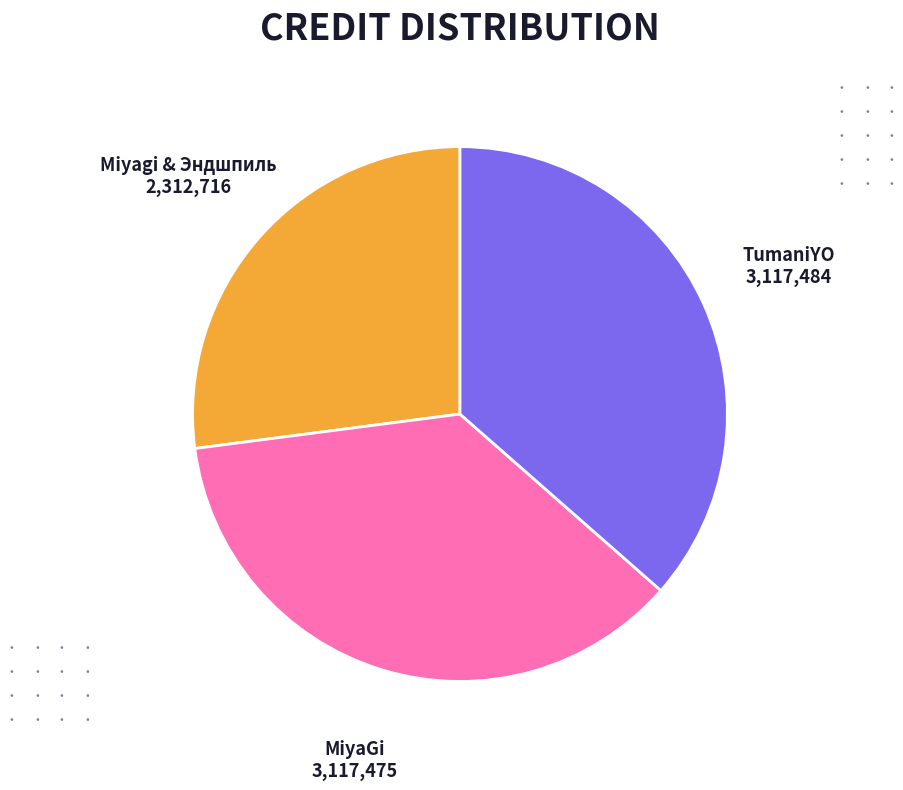

The Miyagi & Эндшпиль slice represents 17% of the pie. True or false?

False